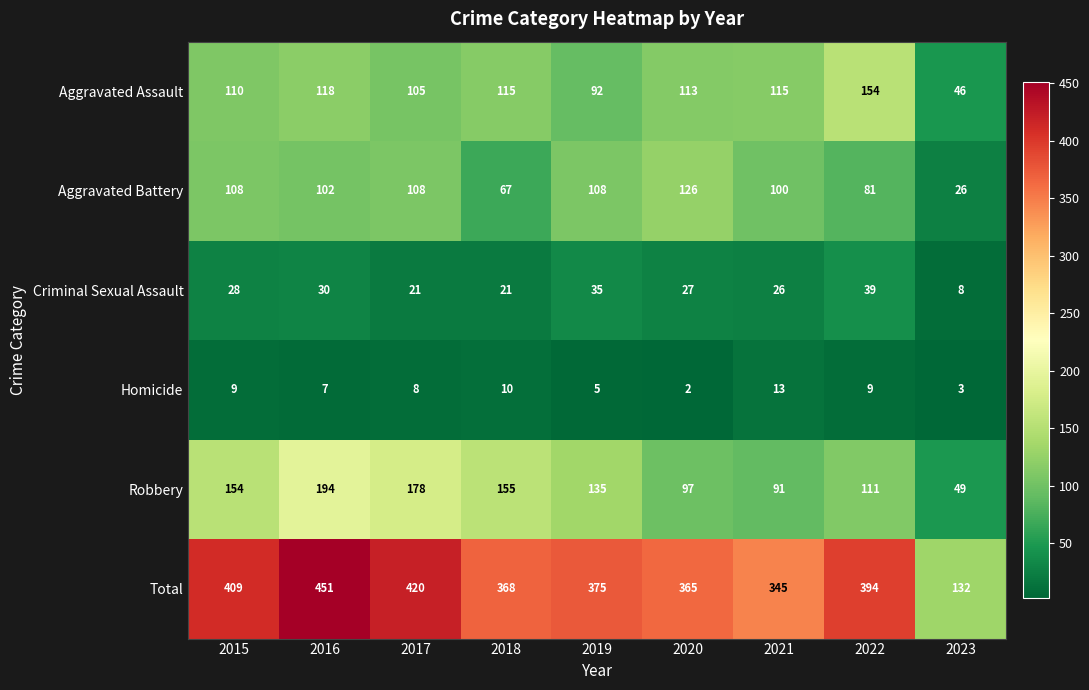

Count the number of data series in this chart.

6